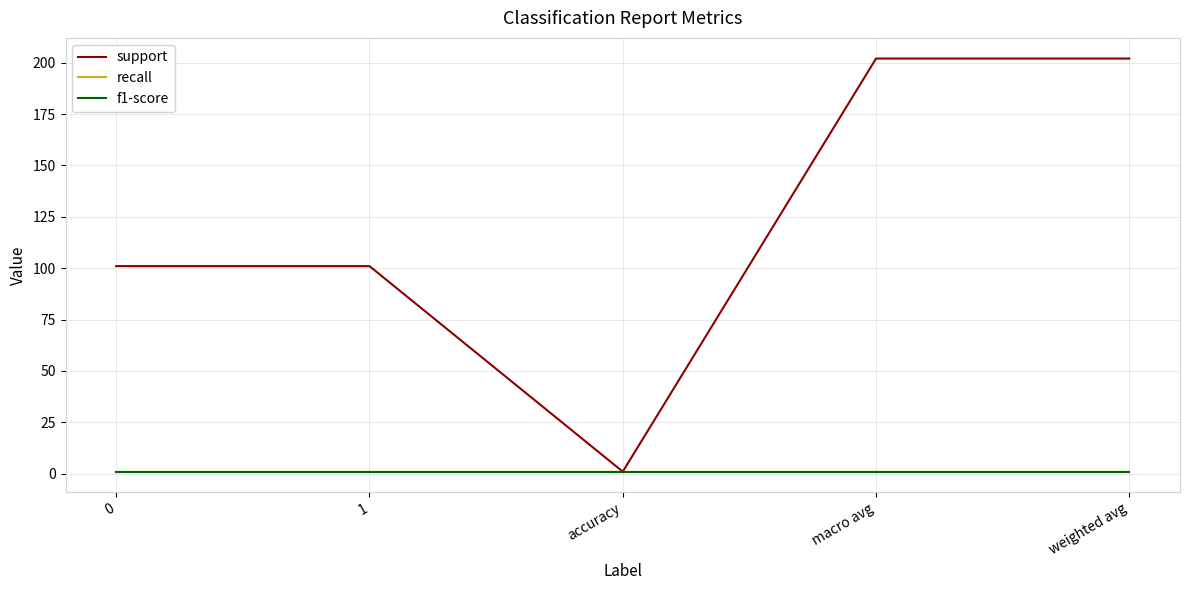

Reading left to right, extract all data points from this chart.

support: 0=101	1=101	accuracy=1	macro avg=202	weighted avg=202
recall: 0=1	1=1	accuracy=1	macro avg=1	weighted avg=1
f1-score: 0=1	1=1	accuracy=1	macro avg=1	weighted avg=1